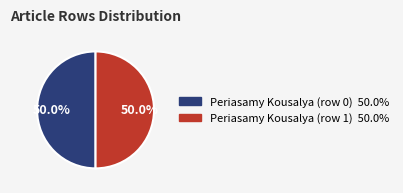

True or false: Periasamy Kousalya (row 1) accounts for 99% of the total.

False